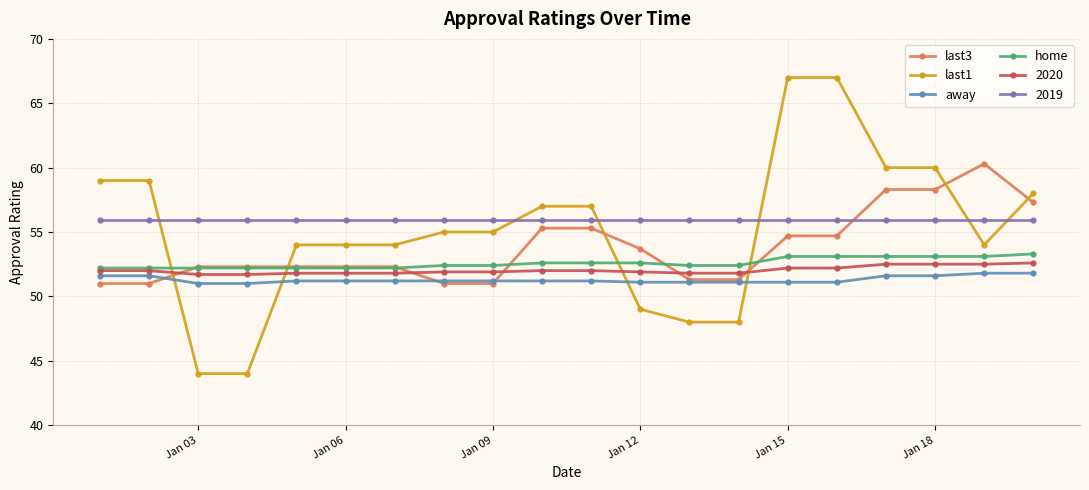

How many times do last3 and last1 cross each other?

6